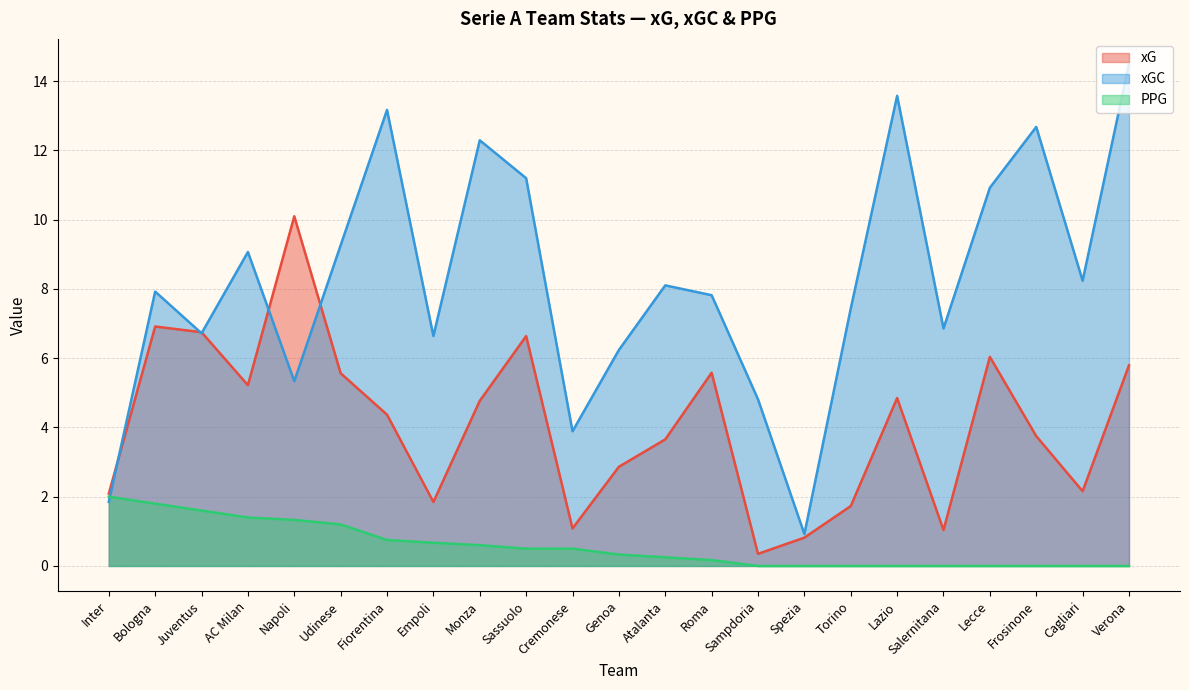

Which series has the widest spread of values?

xGC